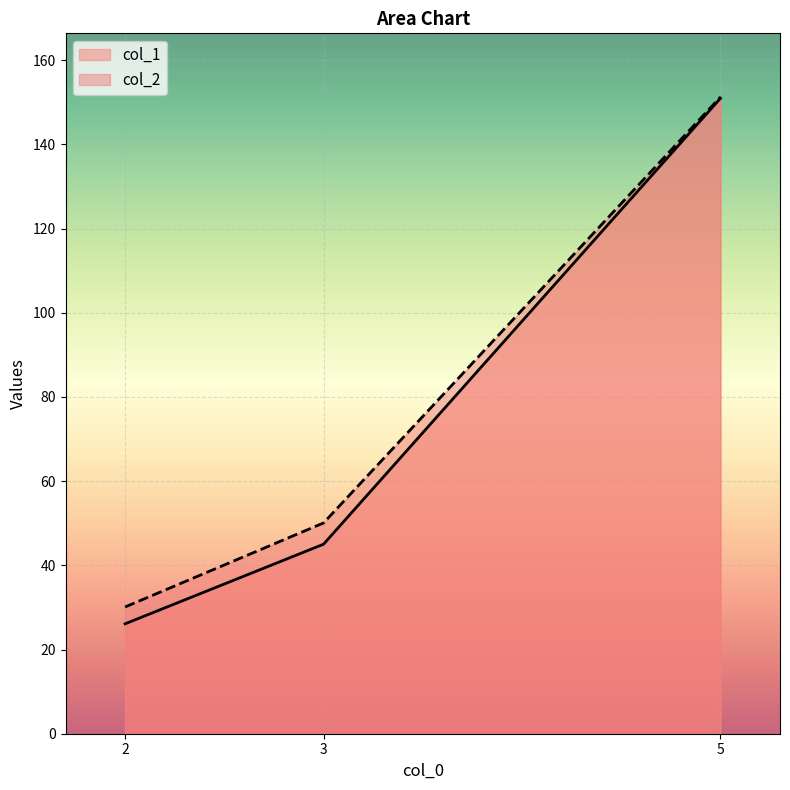

The col_1 series shows 26.1 at 2. True or false?

True